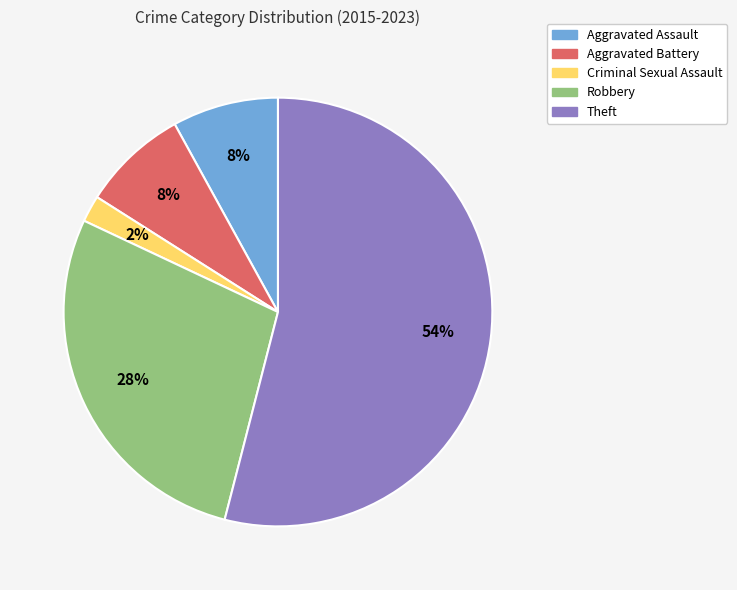

What is the smallest slice in the pie chart?

Criminal Sexual Assault